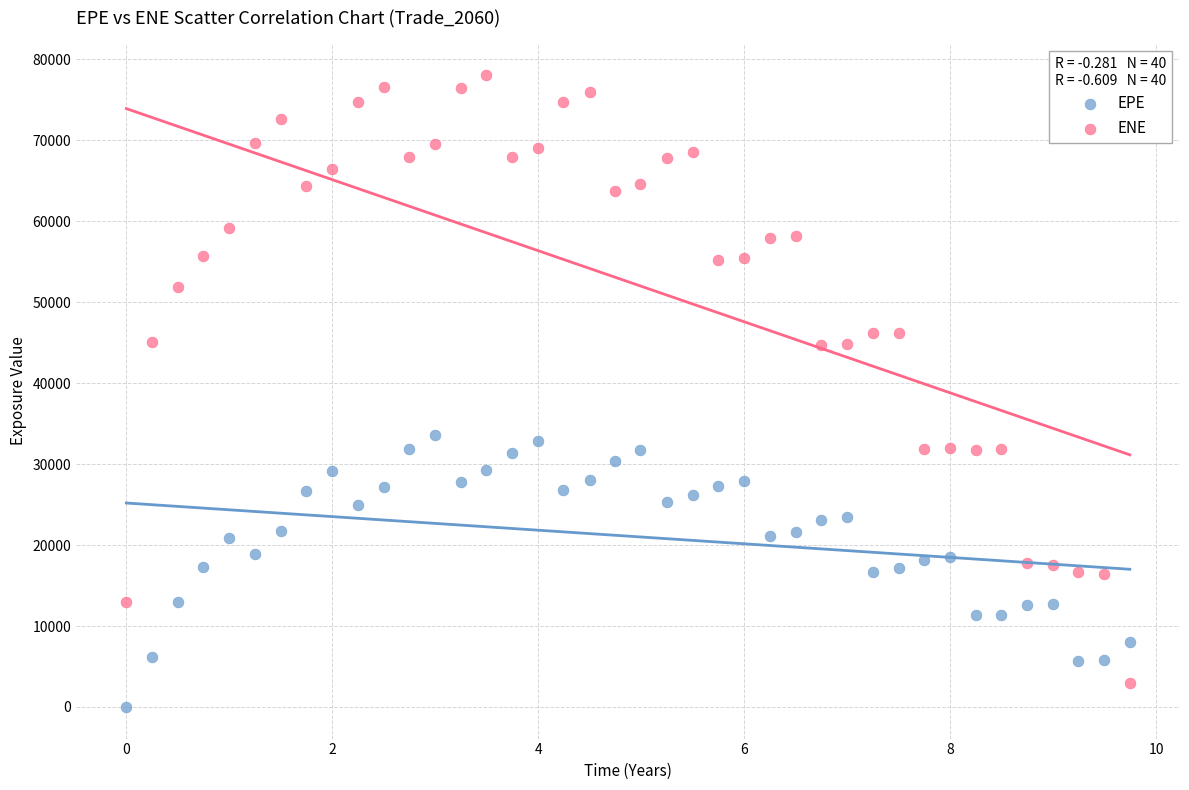

Which series reaches the minimum Y coordinate?

EPE